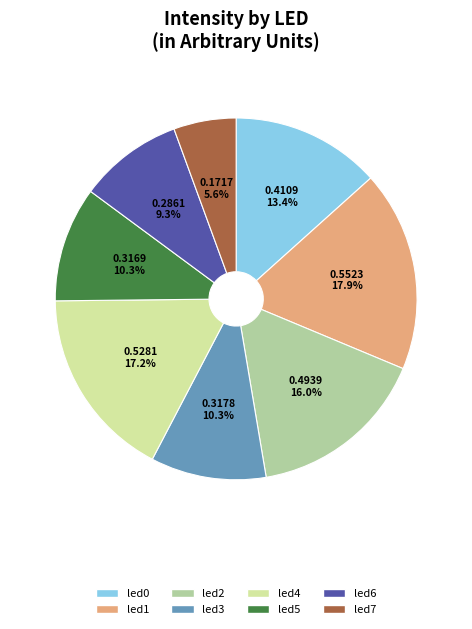

What percentage is NOT represented by led7?

94.4%